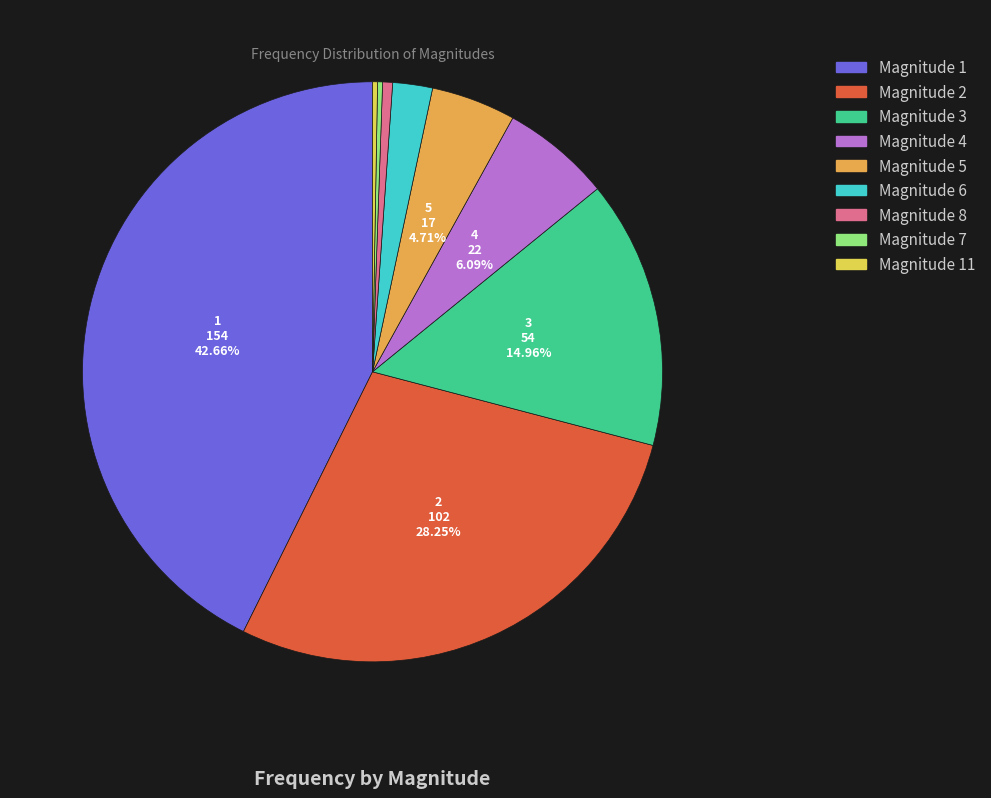

Is there a majority slice in this chart?

No